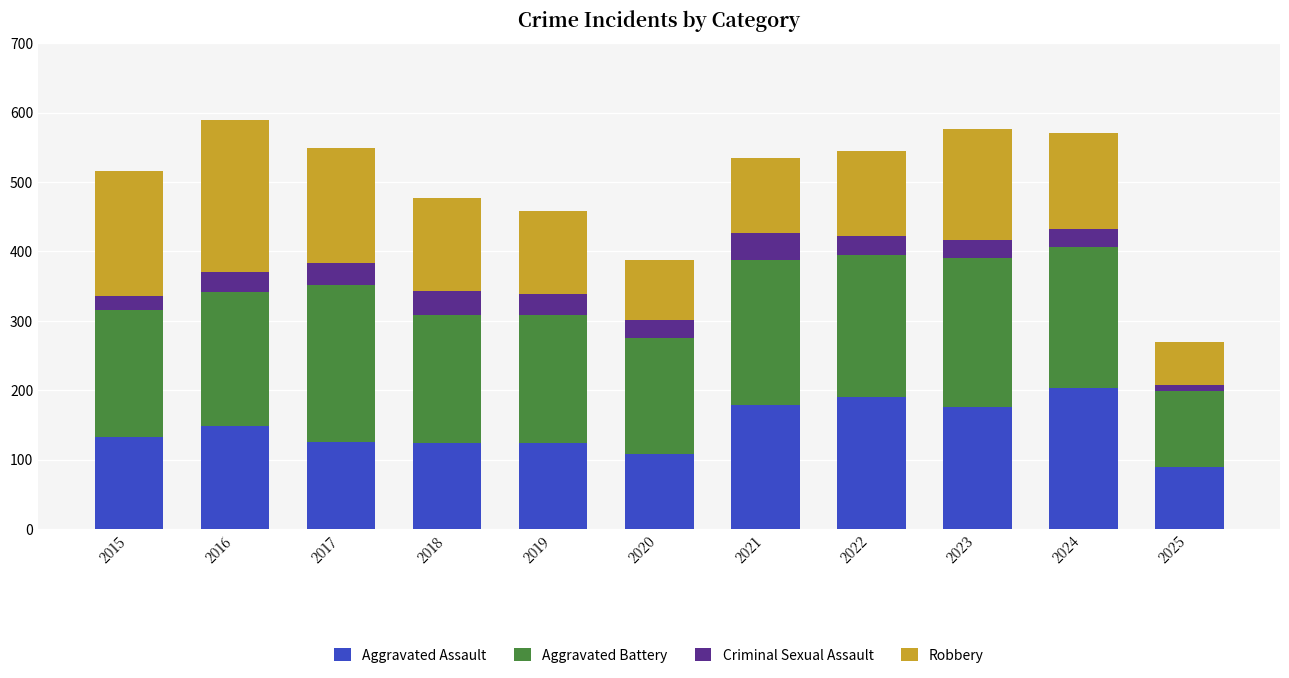

Does the chart contain any negative values?

No